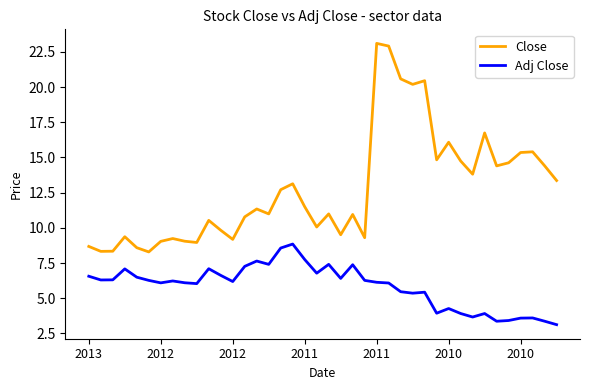

What is the difference between the second highest and second lowest values in the Close series?

14.6